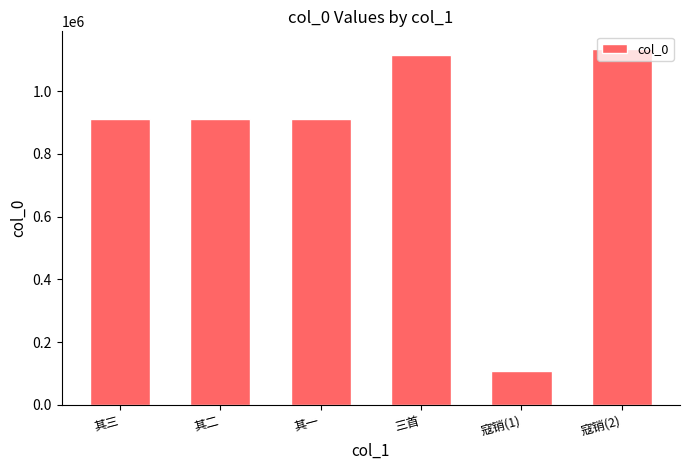

What is the difference between the values at 其二 and 其三?

1